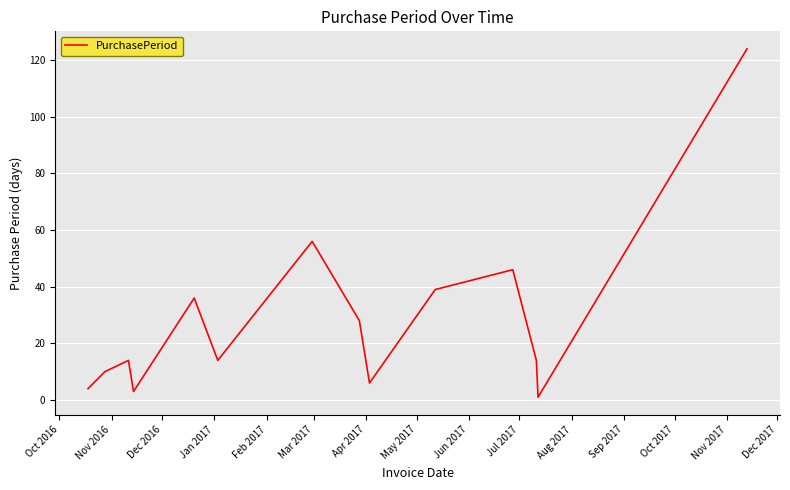

What is the maximum value shown in the chart?

124